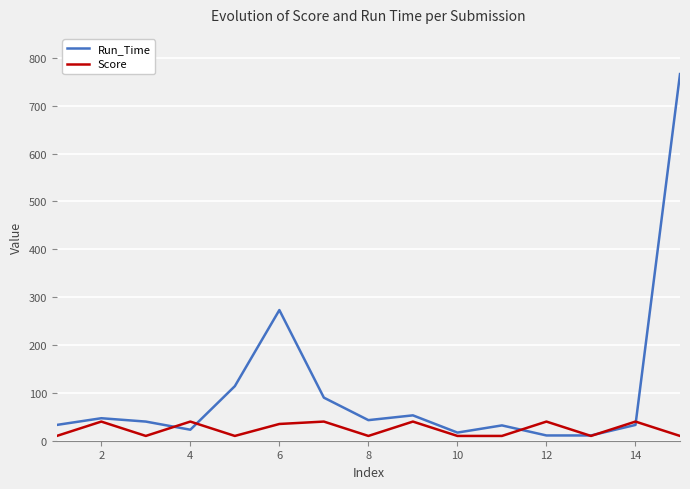

Is this an area chart (filled region under the line)?

No